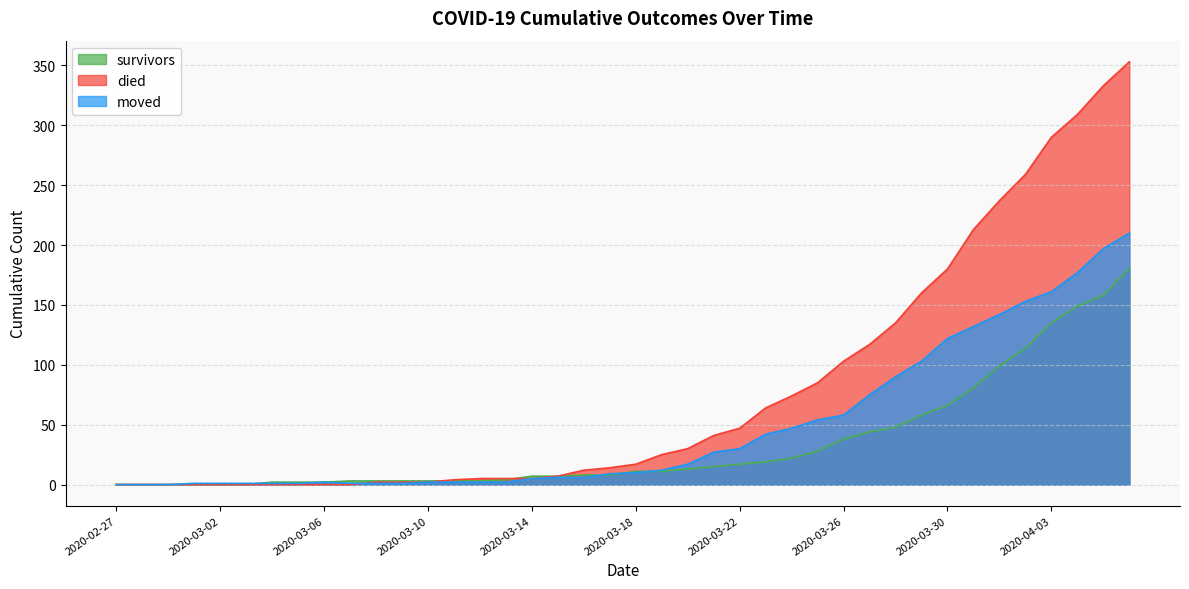

At which category does moved reach its first local peak?

2020-03-06